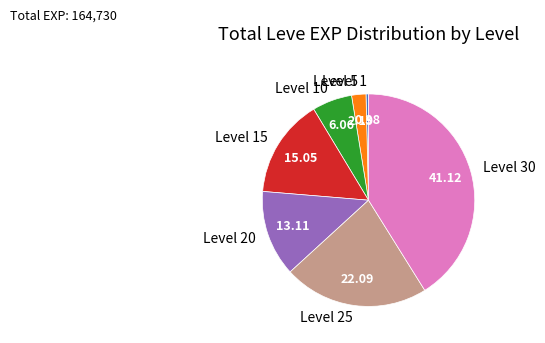

Combined, do Level 10 and Level 30 account for over 50%?

No